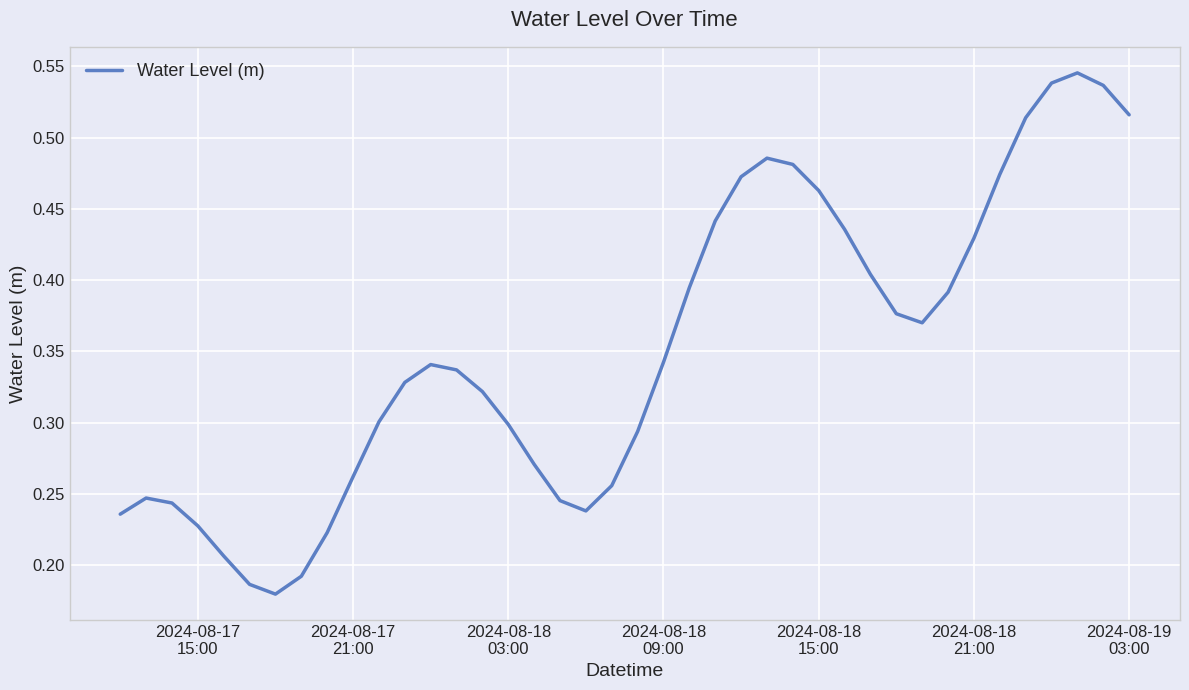

Does the chart display data point markers on the line(s)?

No